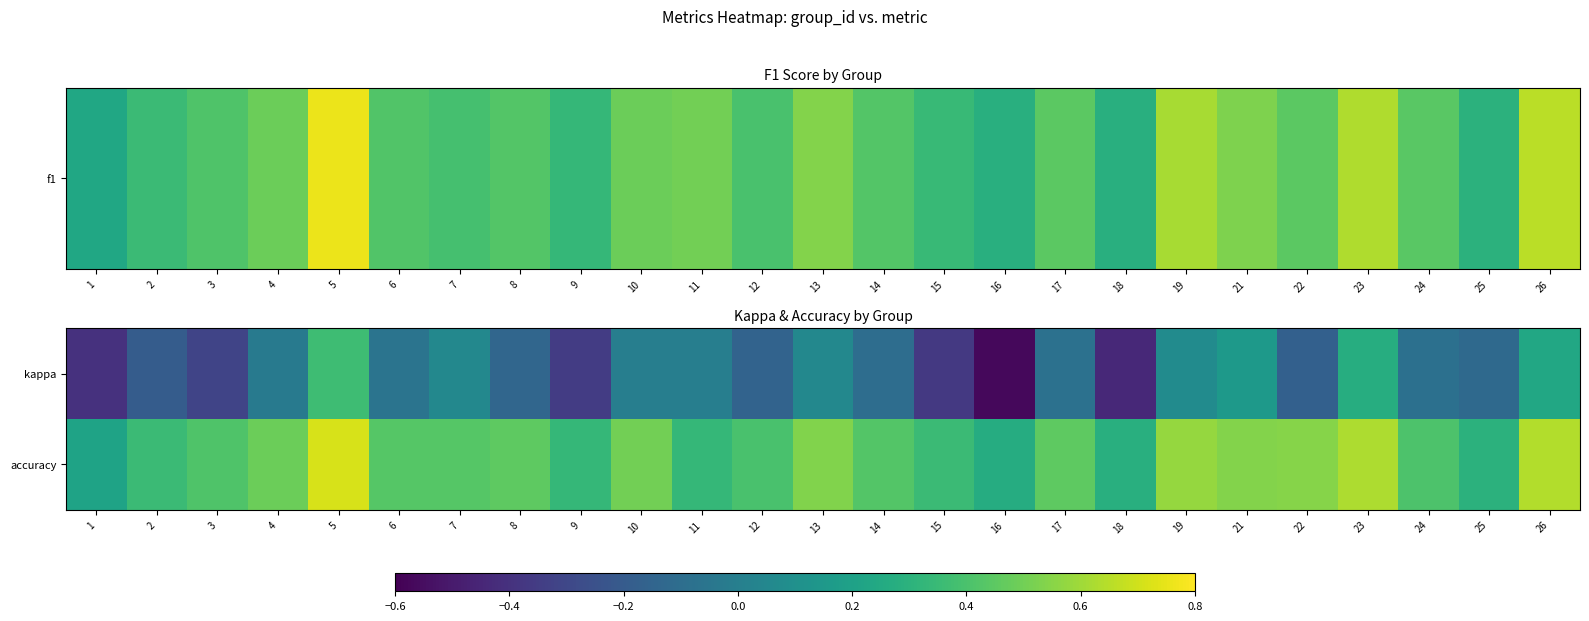

What is the spread (max minus min) of values at 25?

0.4